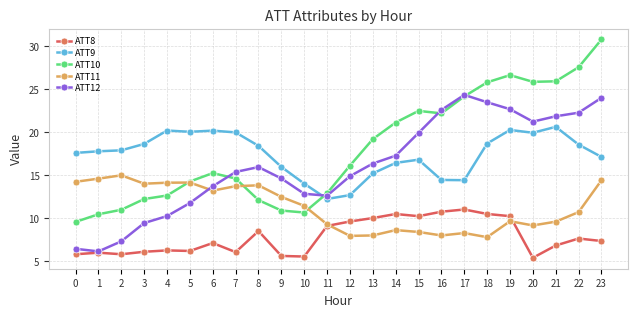

At which category is the sum across all series the highest?

23